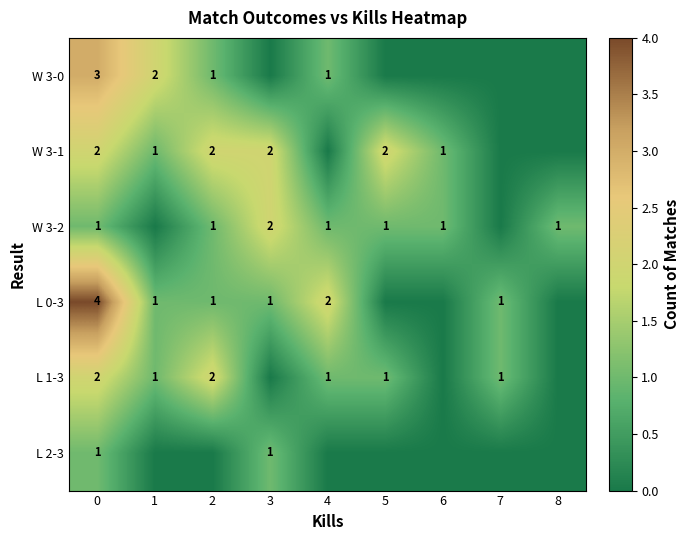

What is the total value across all series at 0?

13